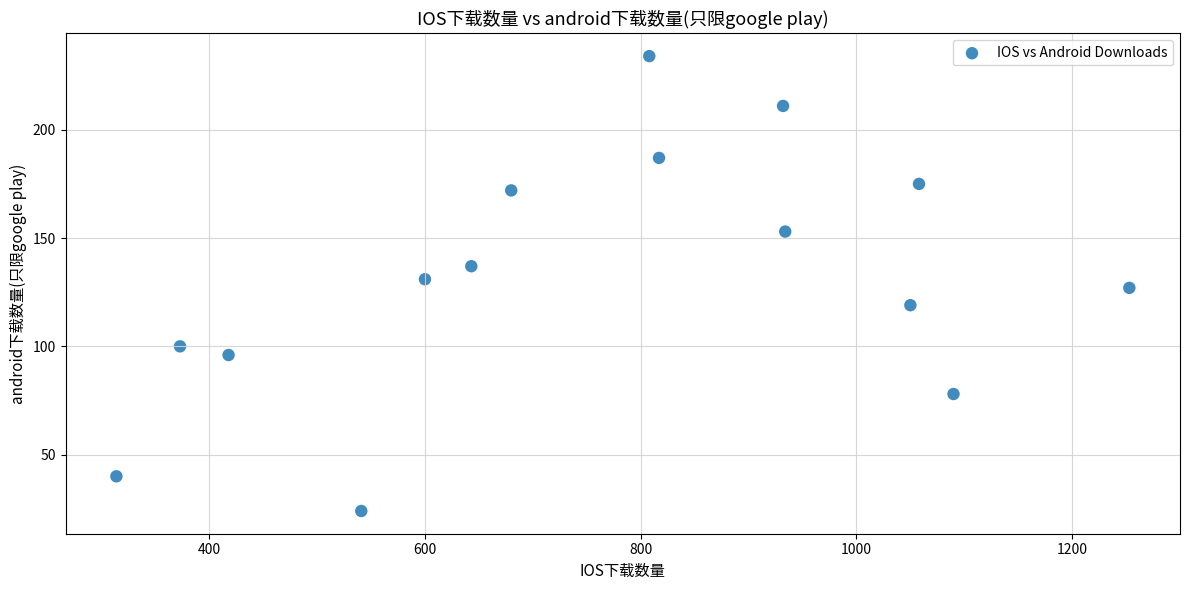

What is the range of Y values (max minus min)?

210